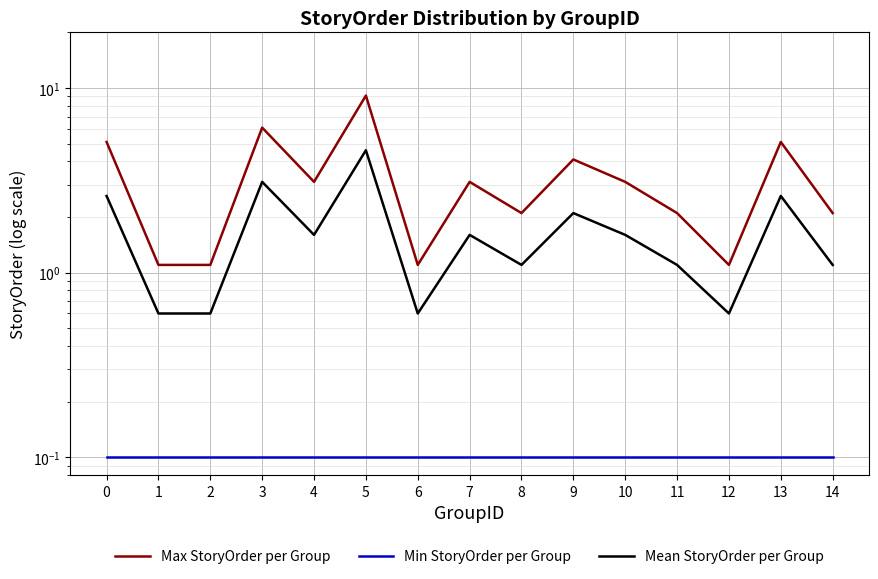

Reading left to right, transcribe all the data shown in this chart.

Max StoryOrder per Group: 0=5.1	1=1.1	2=1.1	3=6.1	4=3.1	5=9.1	6=1.1	7=3.1	8=2.1	9=4.1	10=3.1	11=2.1	12=1.1	13=5.1	14=2.1
Min StoryOrder per Group: 0=0.1	1=0.1	2=0.1	3=0.1	4=0.1	5=0.1	6=0.1	7=0.1	8=0.1	9=0.1	10=0.1	11=0.1	12=0.1	13=0.1	14=0.1
Mean StoryOrder per Group: 0=2.6	1=0.6	2=0.6	3=3.1	4=1.6	5=4.6	6=0.6	7=1.6	8=1.1	9=2.1	10=1.6	11=1.1	12=0.6	13=2.6	14=1.1